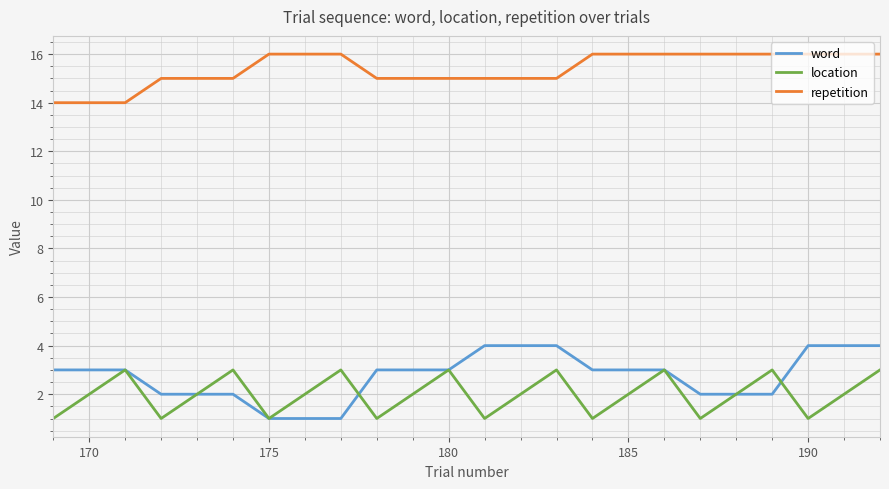

Count the word values in the range 2 to 4.

21